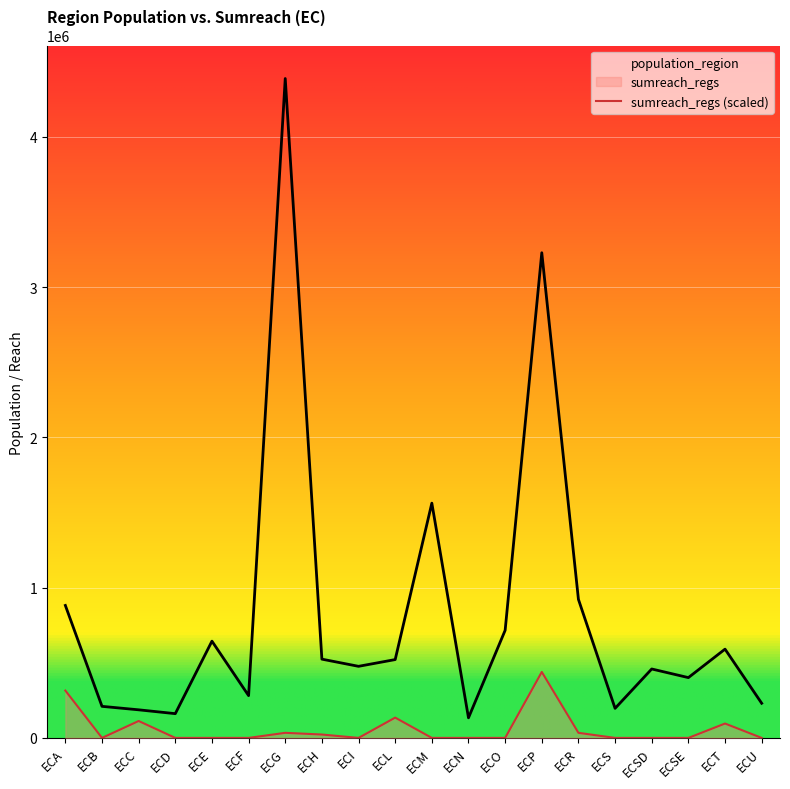

What is the average value of the sumreach_regs series?

59342.9